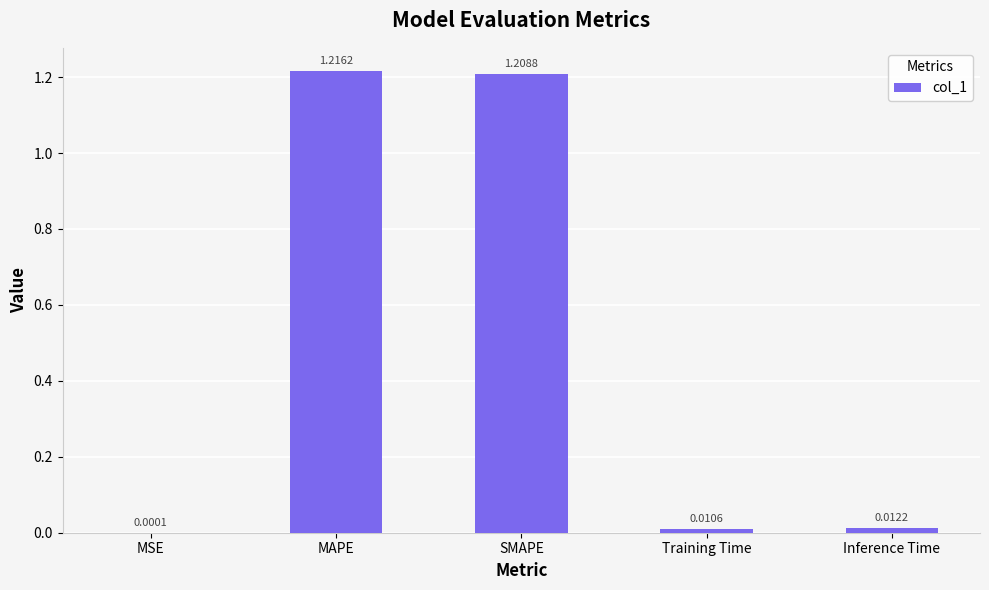

Where is the data nearest to the value 0?

MSE